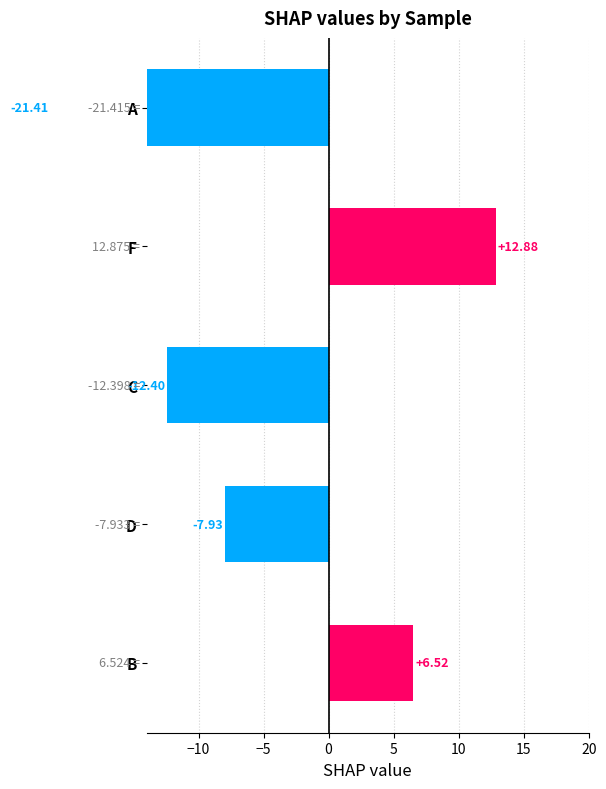

What is the greatest value displayed?

12.9